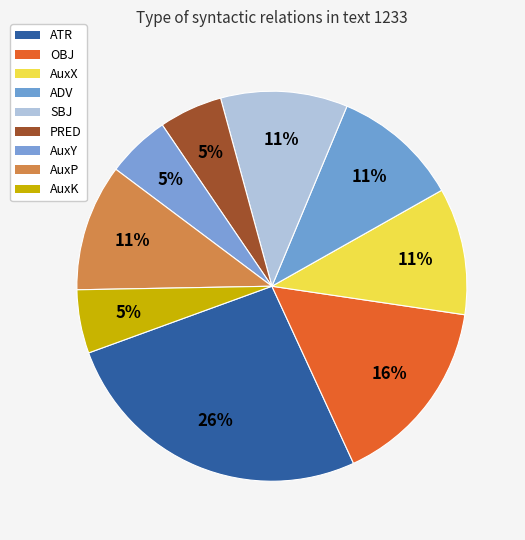

Is it true that ATR is 39% of the pie?

False